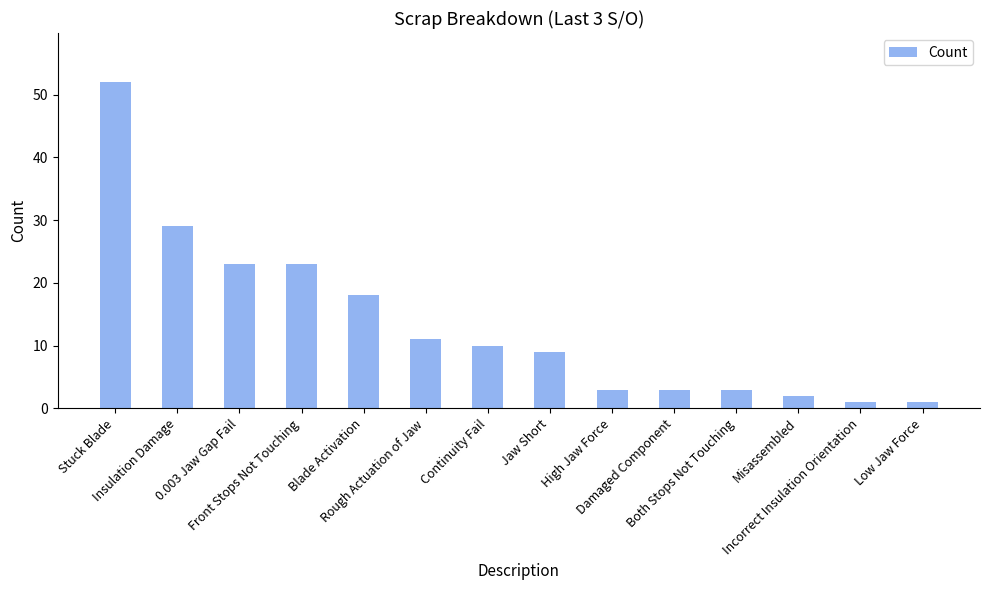

How many data points are less than 10?

7